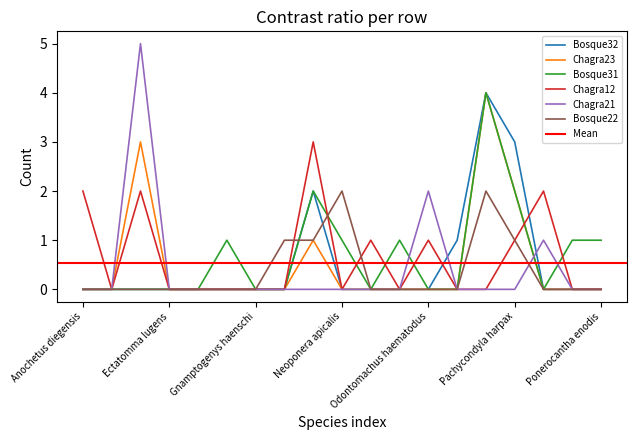

True or false: Bosque32 has a value of -2 at Gnamptogenys tortuolosa.

False